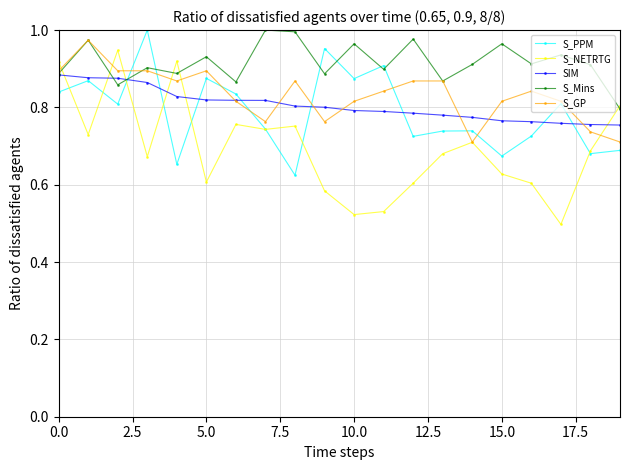

Which series has the widest spread of values?

S_NETRTG